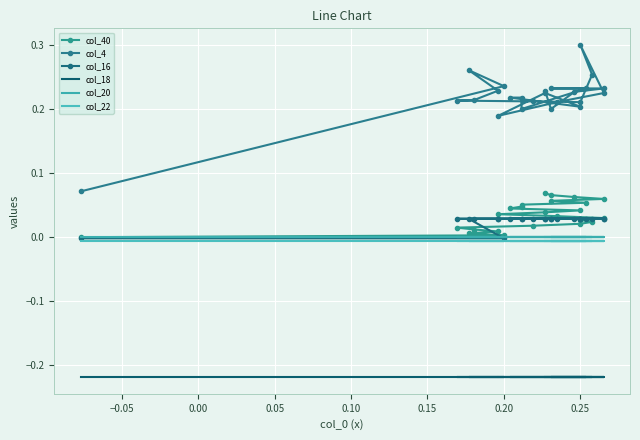

At which category is the sum across all series the highest?

0.25